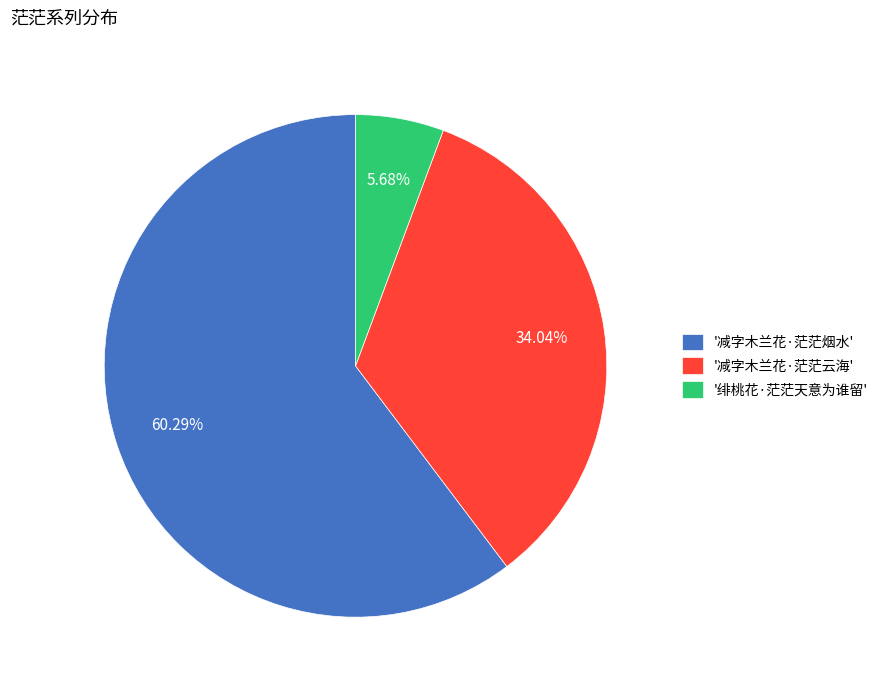

How many segments does this pie chart have?

3